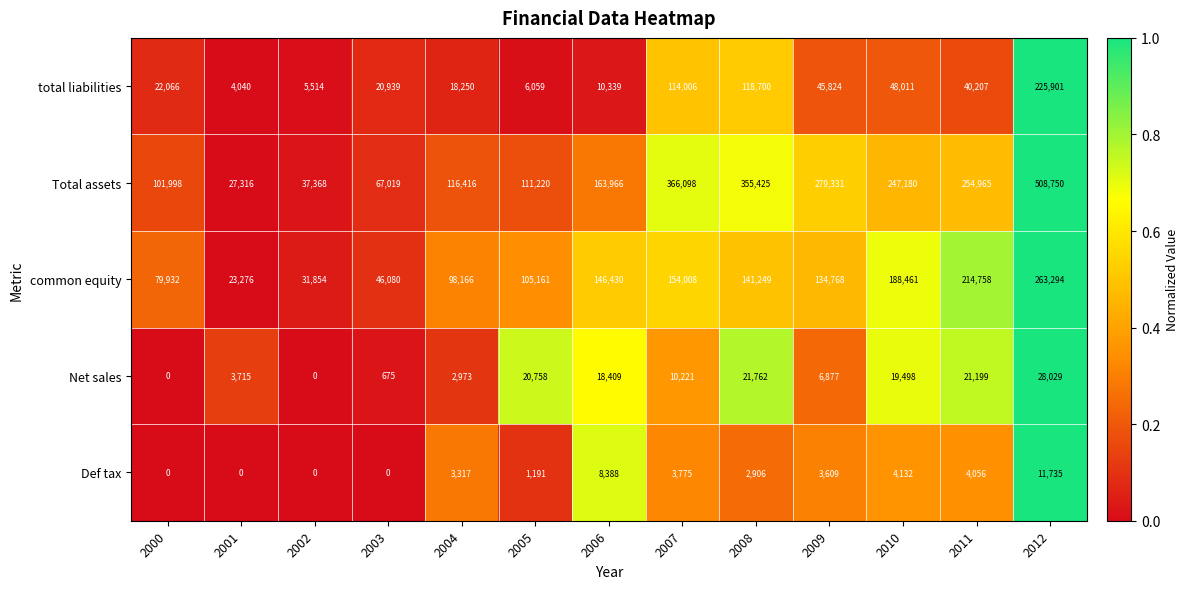

How many series are shown in this chart?

5